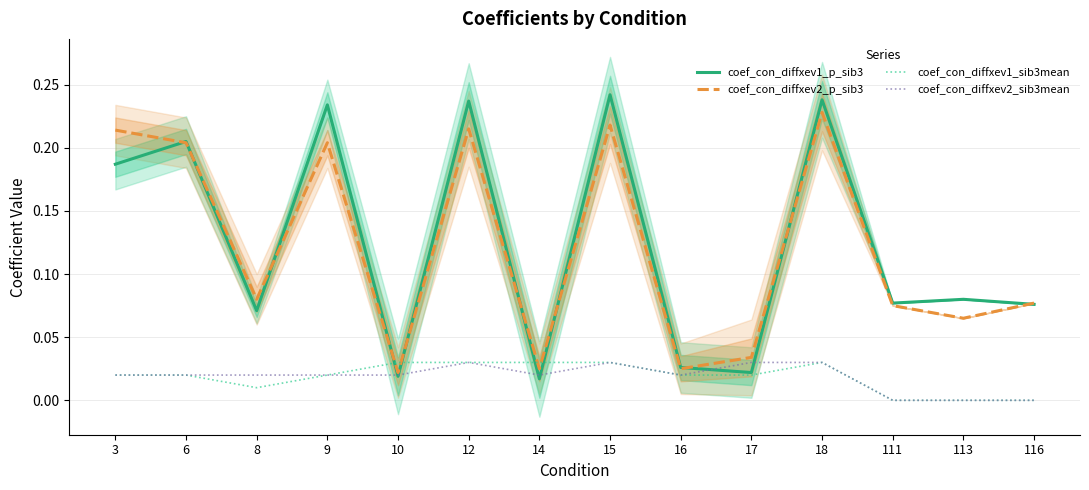

Reading left to right, list all the values displayed in this chart.

coef_con_diffxev1_p_sib3: 3=0.2	6=0.2	8=0.1	9=0.2	10=0.0	12=0.2	14=0.0	15=0.2	16=0.0	17=0.0	18=0.2	111=0.1	113=0.1	116=0.1
coef_con_diffxev2_p_sib3: 3=0.2	6=0.2	8=0.1	9=0.2	10=0.0	12=0.2	14=0.0	15=0.2	16=0.0	17=0.0	18=0.2	111=0.1	113=0.1	116=0.1
coef_con_diffxev1_sib3mean: 3=0.0	6=0.0	8=0.0	9=0.0	10=0.0	12=0.0	14=0.0	15=0.0	16=0.0	17=0.0	18=0.0	111=0.0	113=0.0	116=0.0
coef_con_diffxev2_sib3mean: 3=0.0	6=0.0	8=0.0	9=0.0	10=0.0	12=0.0	14=0.0	15=0.0	16=0.0	17=0.0	18=0.0	111=0.0	113=0.0	116=0.0